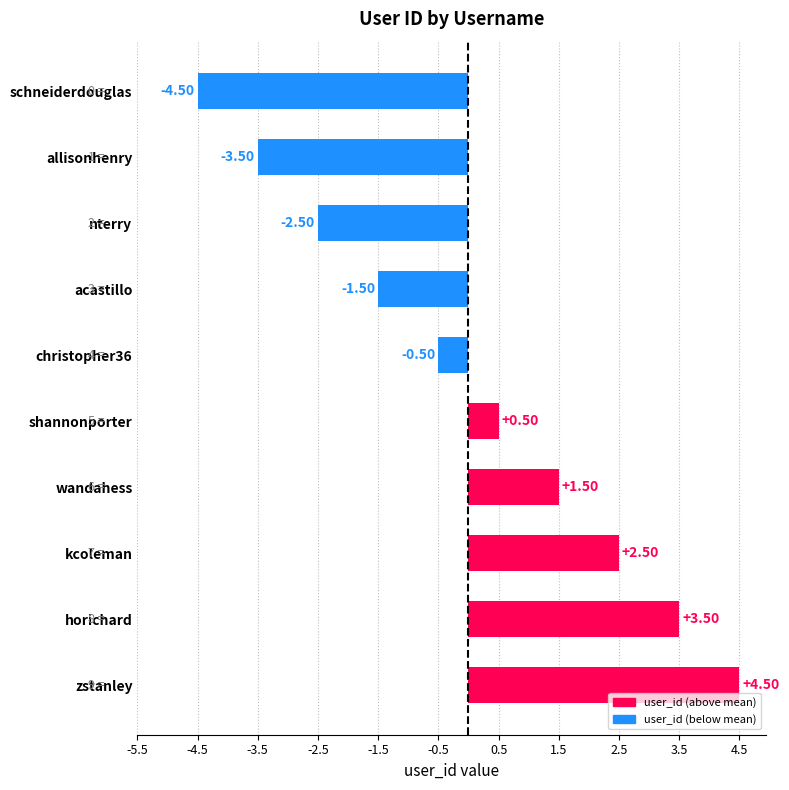

What is the change in value from wandahess to allisonhenry?

-5.0